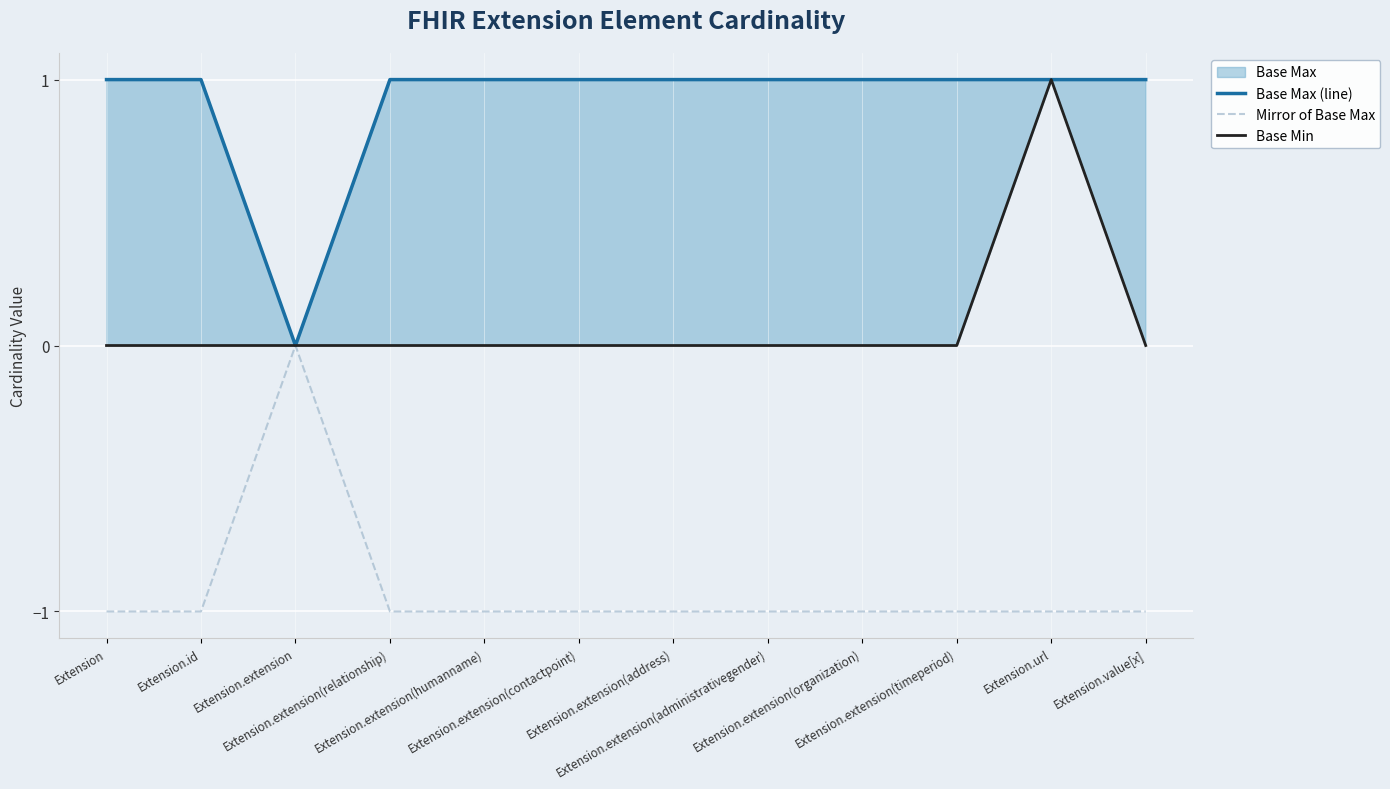

What is the smallest value displayed?

-1